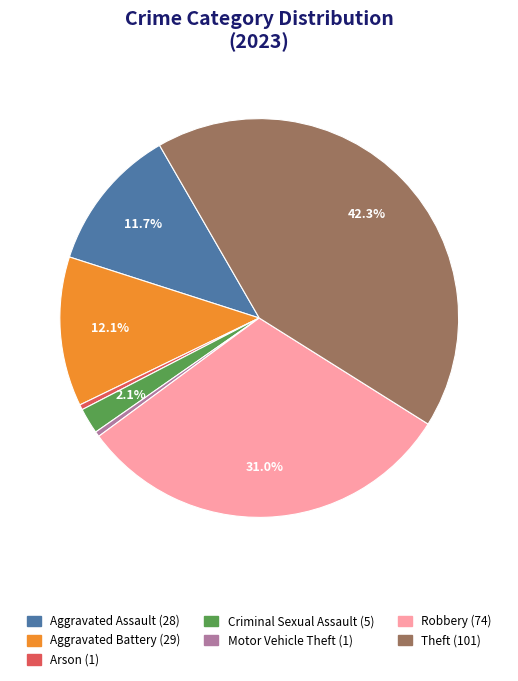

Does any single category account for the majority?

No